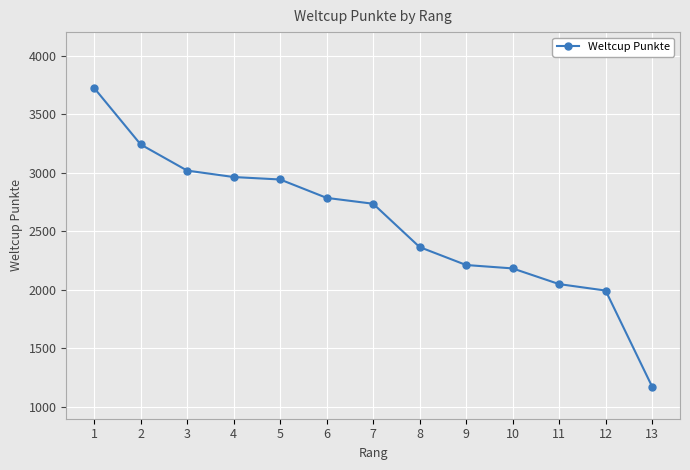

Which category has the highest value across all series?

1